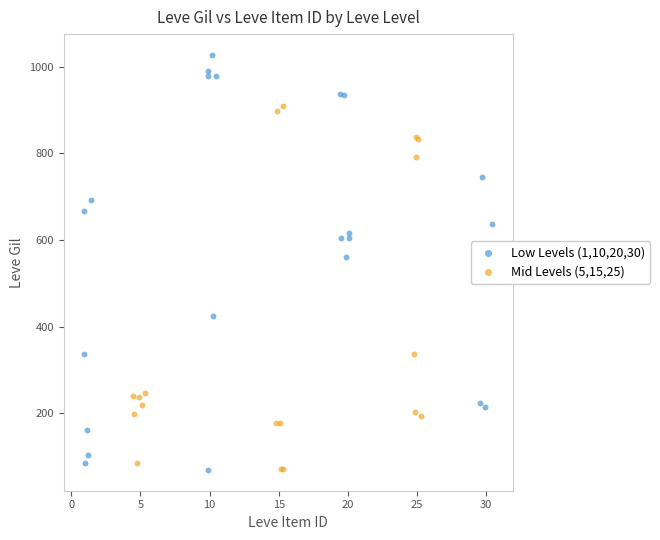

Which series contains the highest Y value?

Low Levels (1,10,20,30)